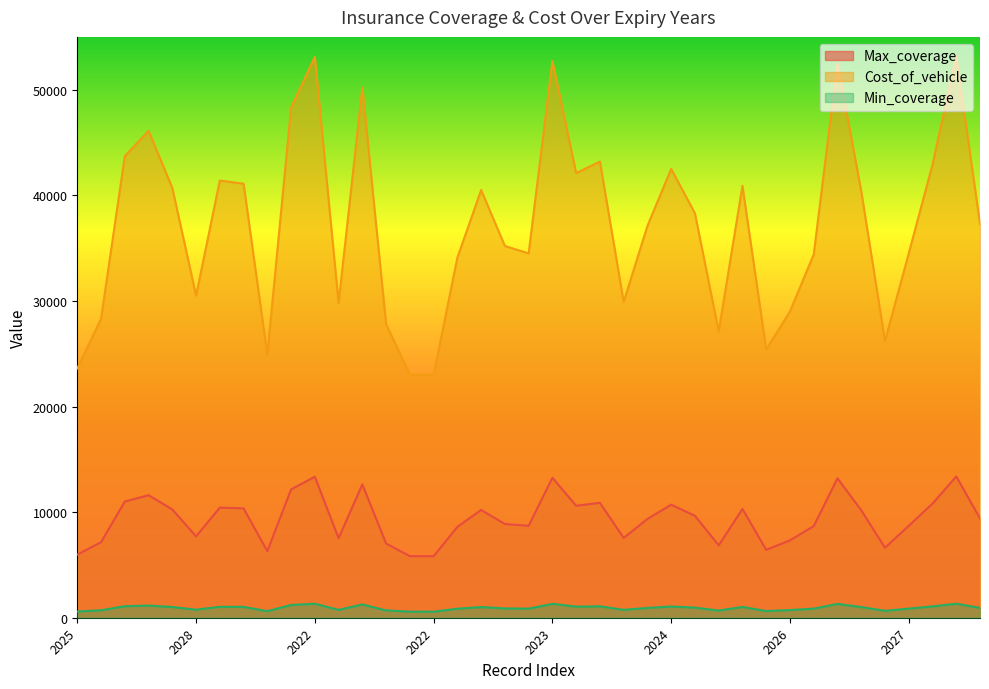

What is the difference between the maximum and second lowest values in the Min_coverage series?

755.0